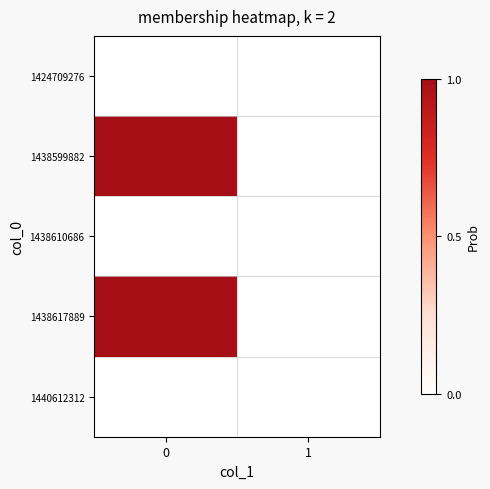

At how many categories does at least one series exceed 0?

1